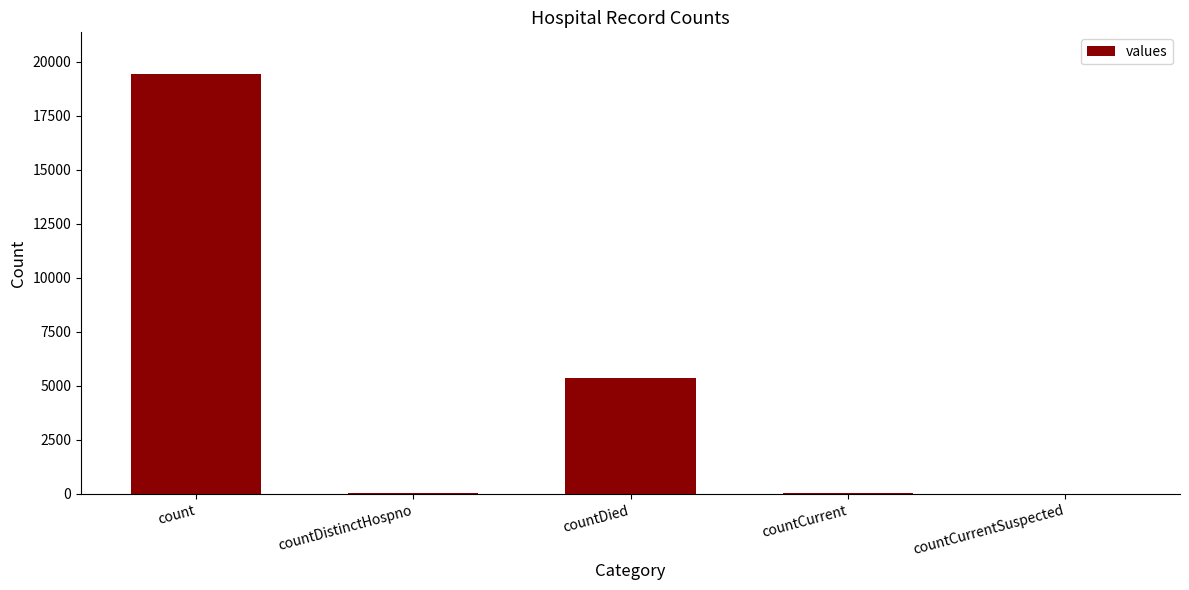

At which label does the data first exceed 60?

count